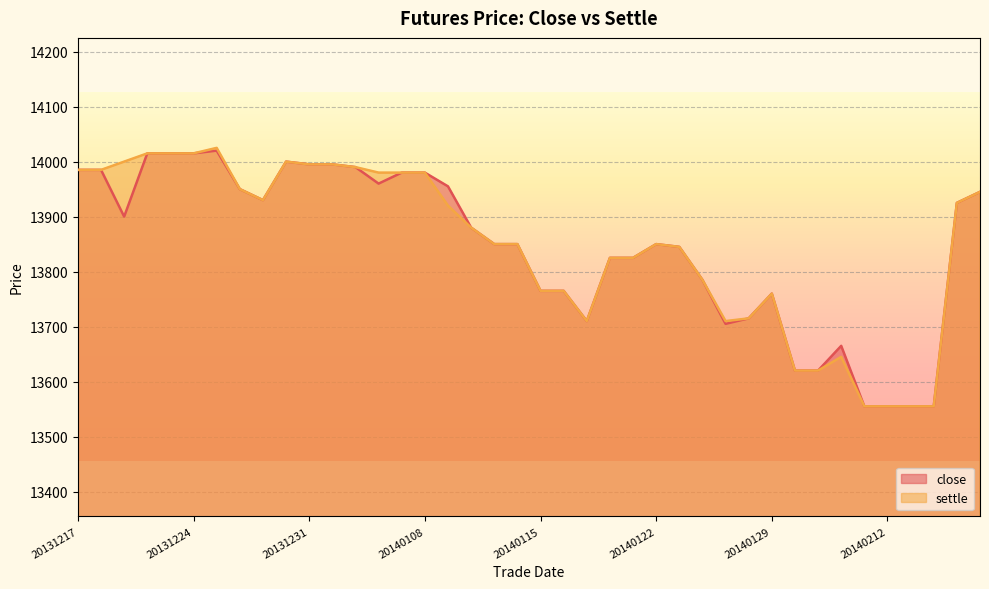

The value of close at 20140102 is 13995. True or false?

True